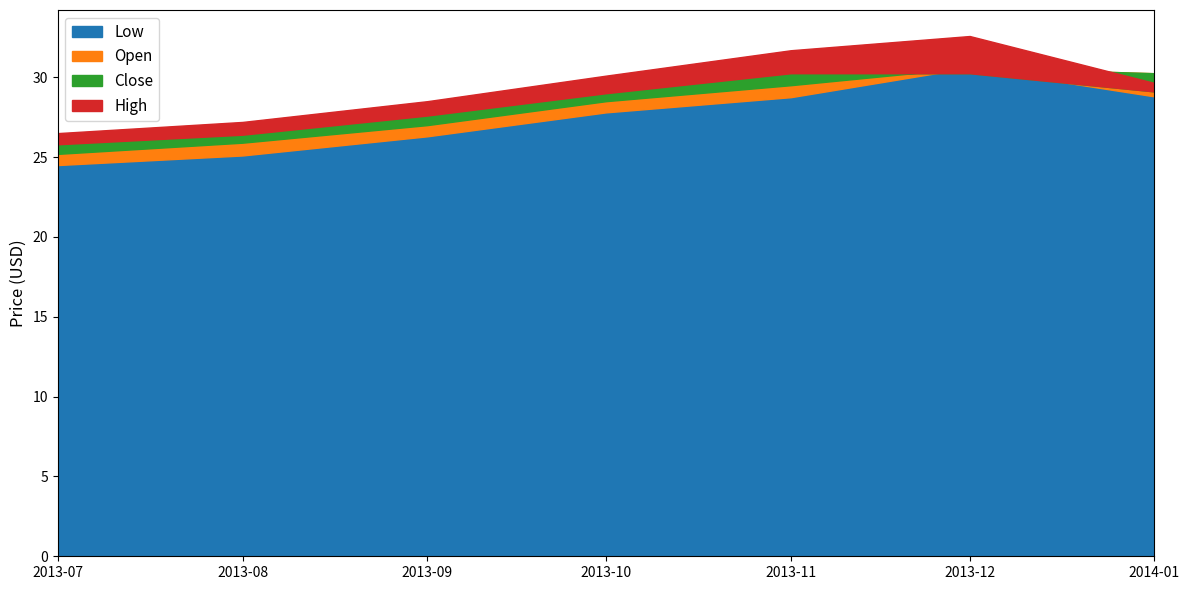

Where is the first local maximum for Open?

5